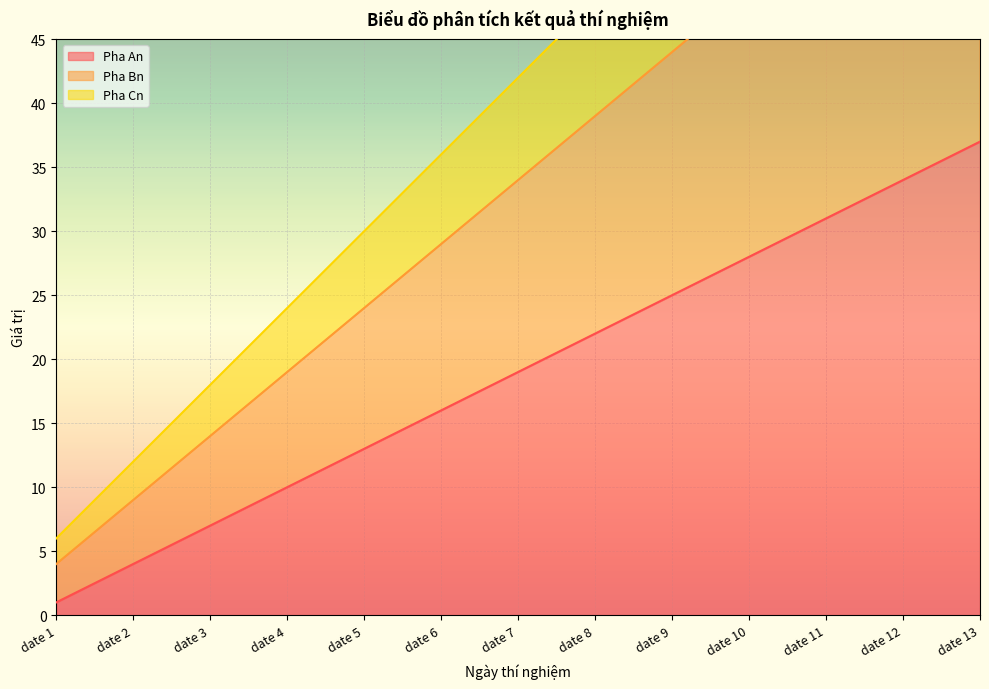

True or false: Pha Cn has a value of 5 at date 3.

False